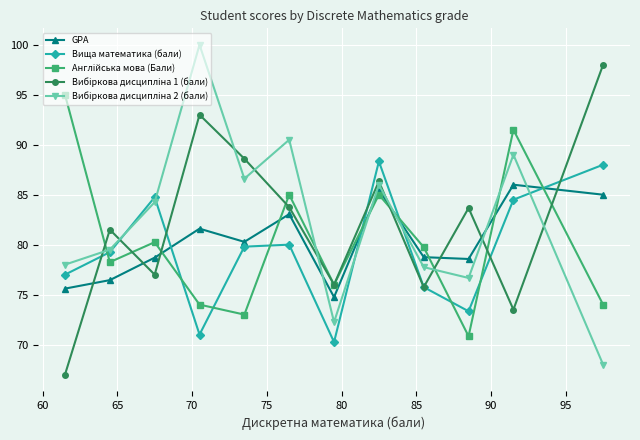

What is the maximum value for GPA?

86.0